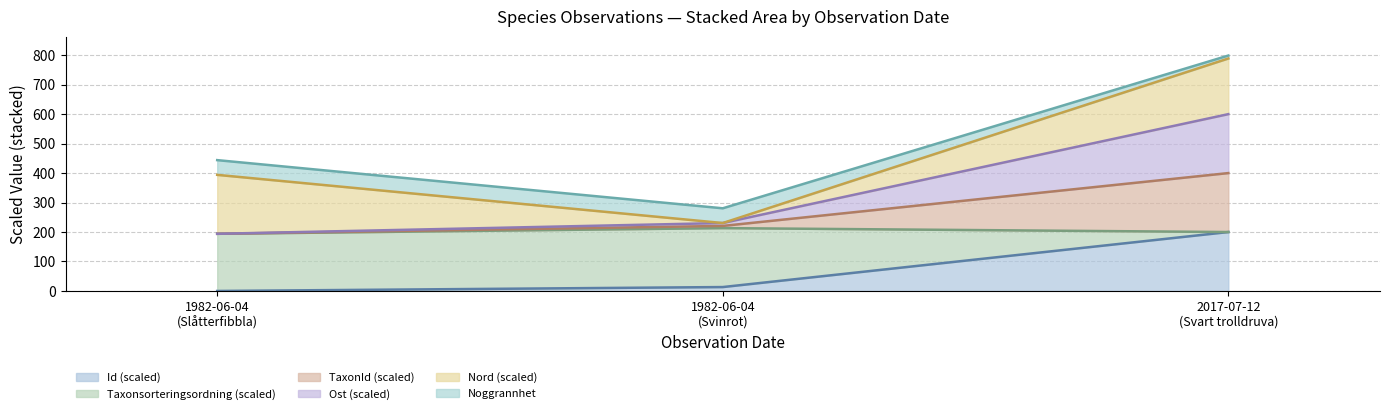

How many lines are shown in the chart?

6